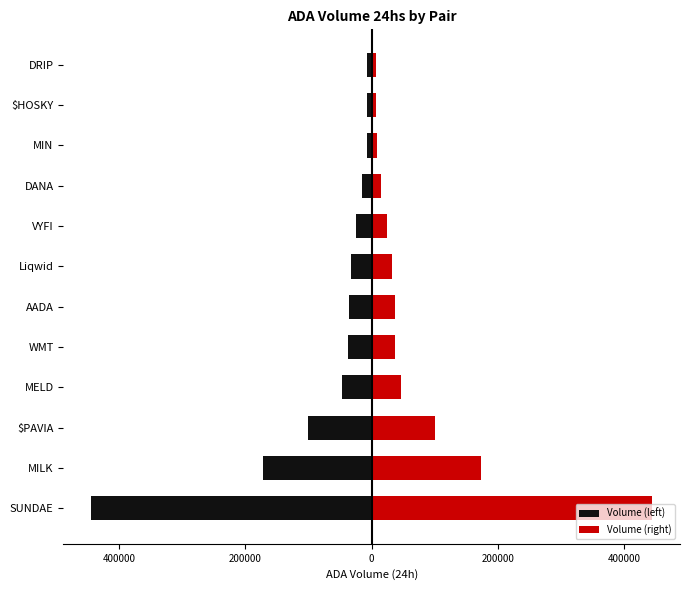

How many bars are there in each group?

2